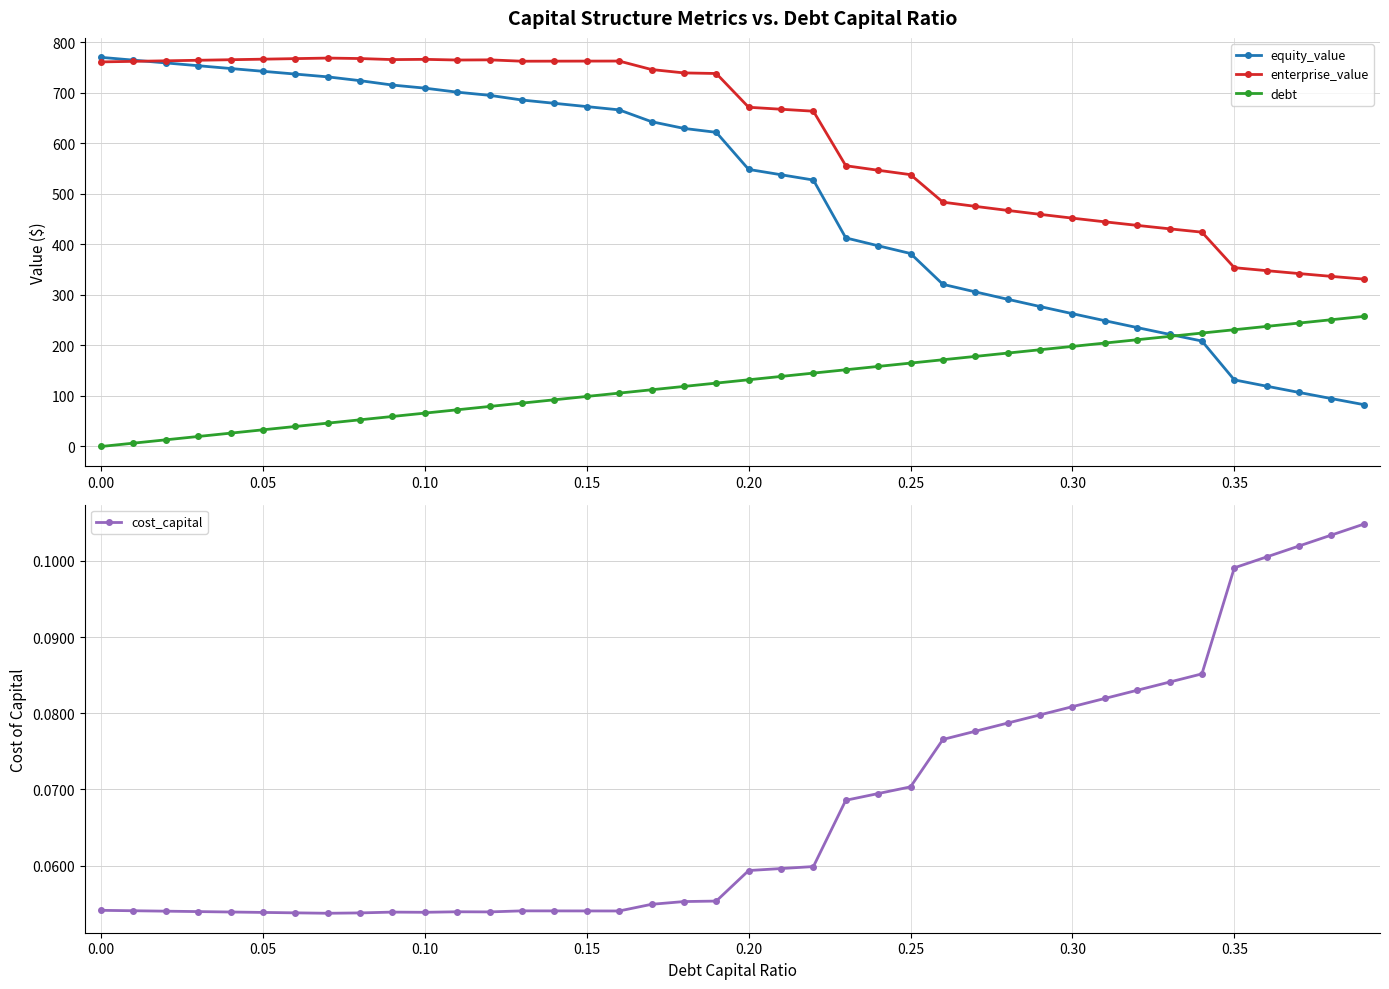

True or false: cost_capital has more than 1 points higher than both neighbors.

True